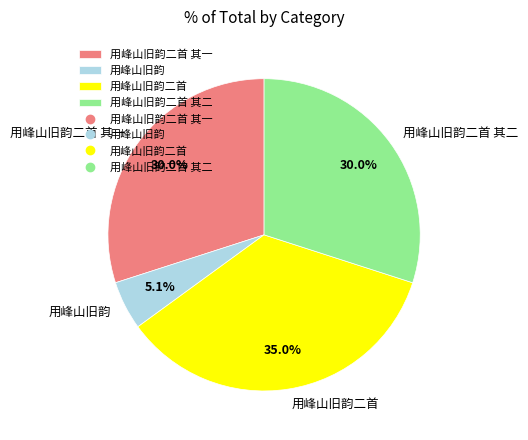

To the nearest percent, what is the combined percentage of 用峰山旧韵二首 其二 and 用峰山旧韵二首 其一?

60%